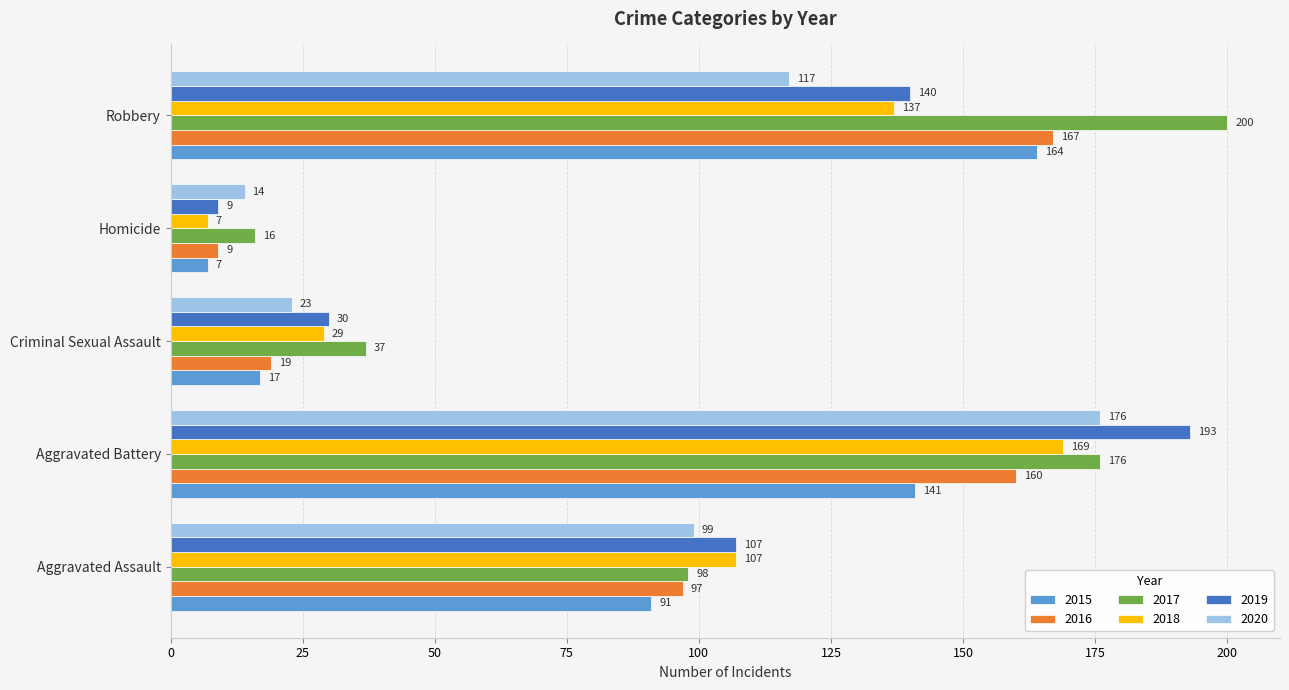

Which category has the lowest value in the 2016 series?

Homicide